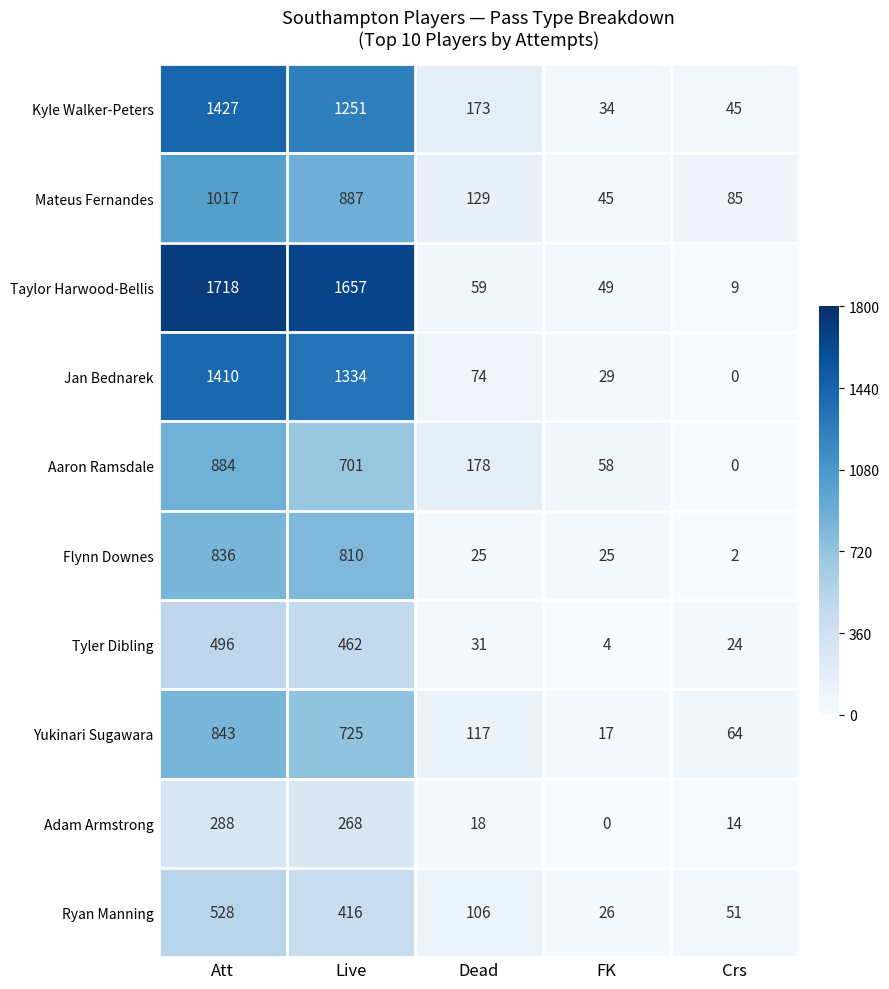

What is the difference between the second highest and second lowest values in the Flynn Downes series?

785